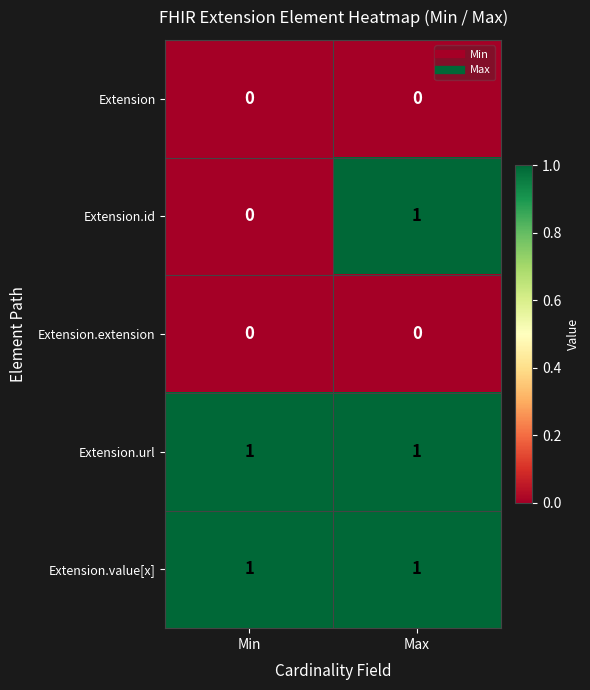

Is the value of Extension.extension at Min greater than the value of Extension.url at Min?

No